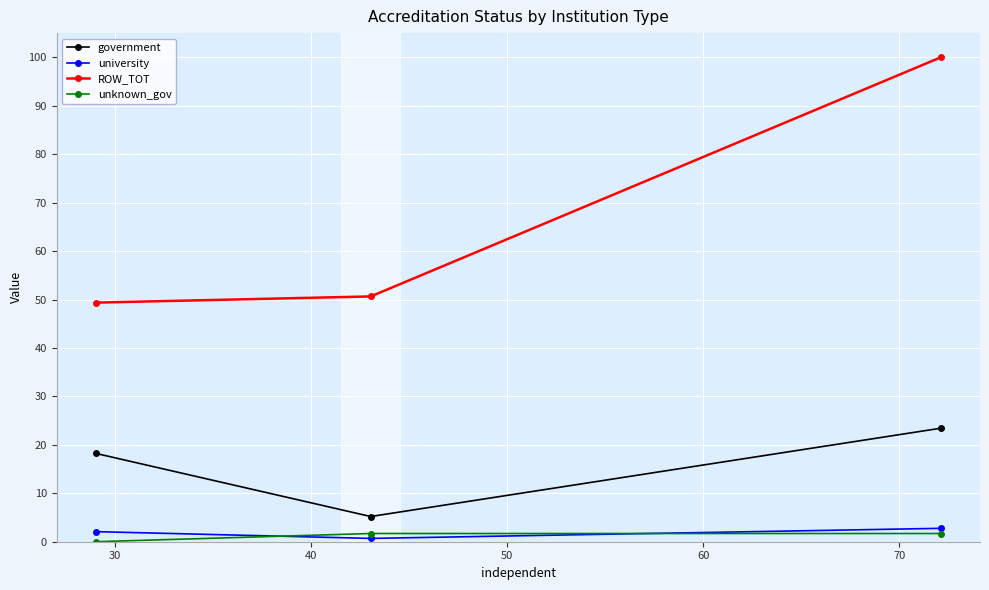

Count the number of categories in the chart.

3